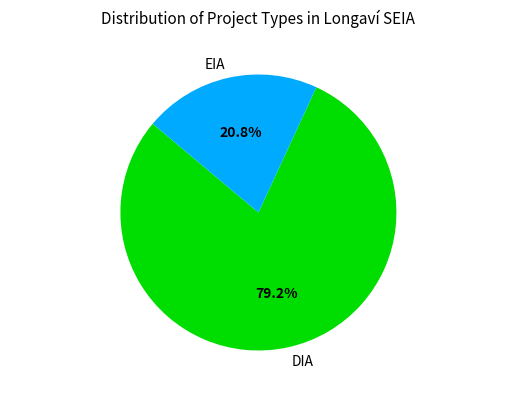

Combined, do EIA and DIA account for over 50%?

Yes